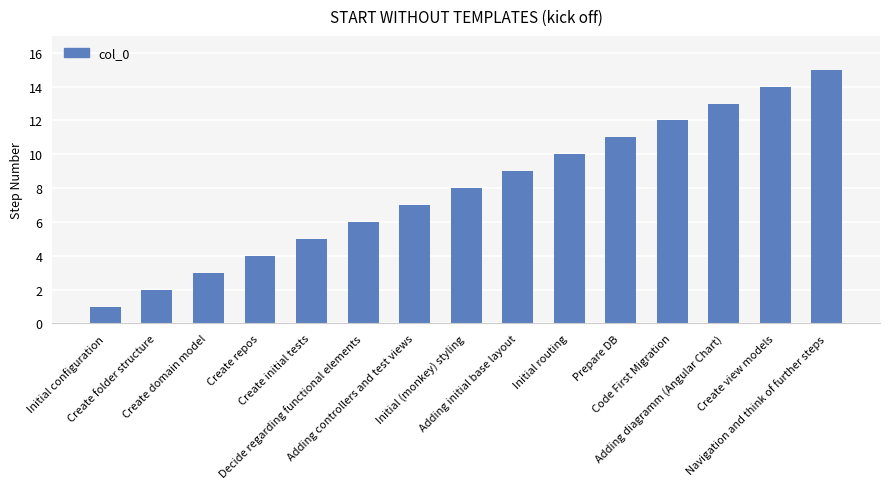

How many data points does each series have?

15